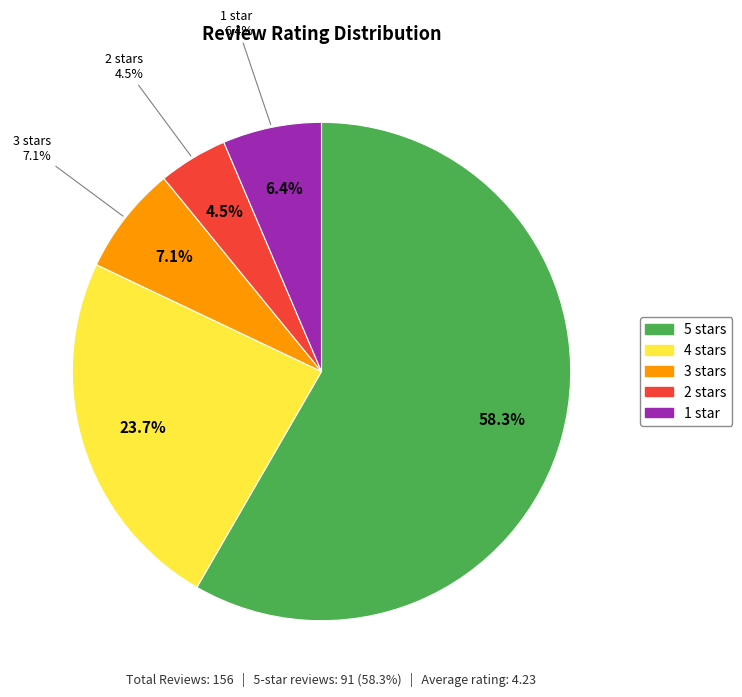

To the nearest percent, what is the difference between the largest and smallest slice percentages?

54%